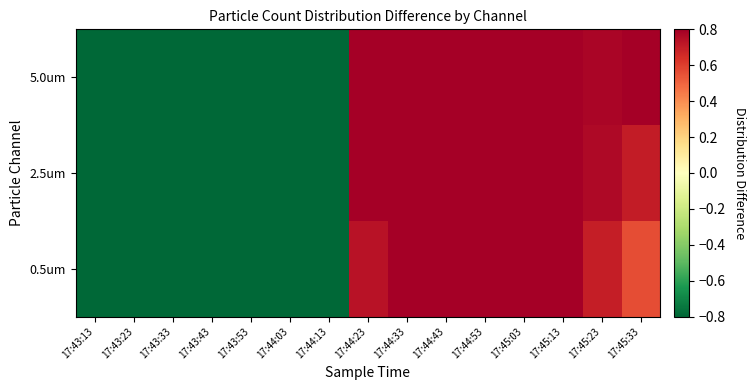

How many distinct data groups are displayed?

3